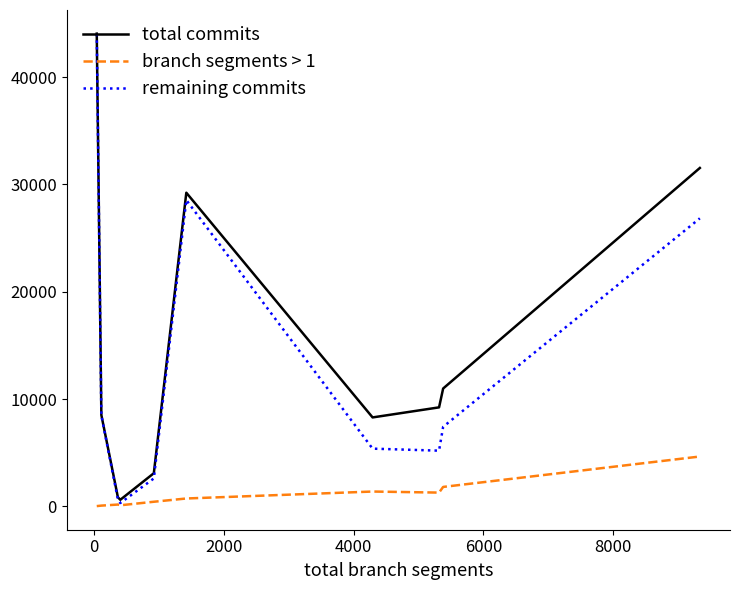

What is the maximum value for total commits?

44051